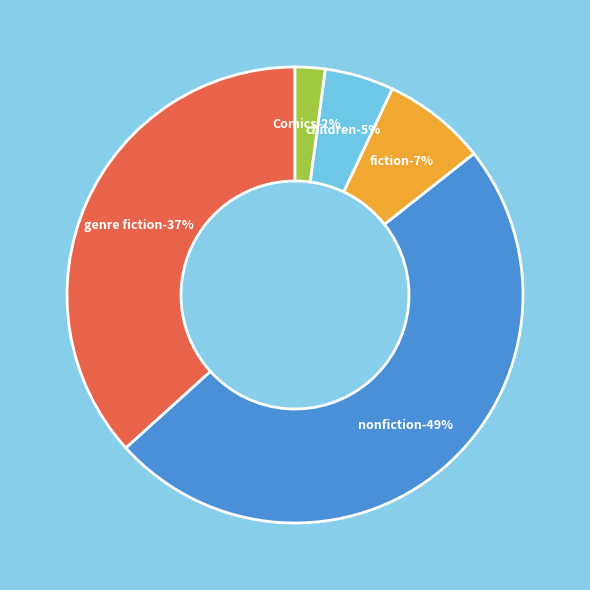

What percentage is NOT represented by nonfiction?

51.1%